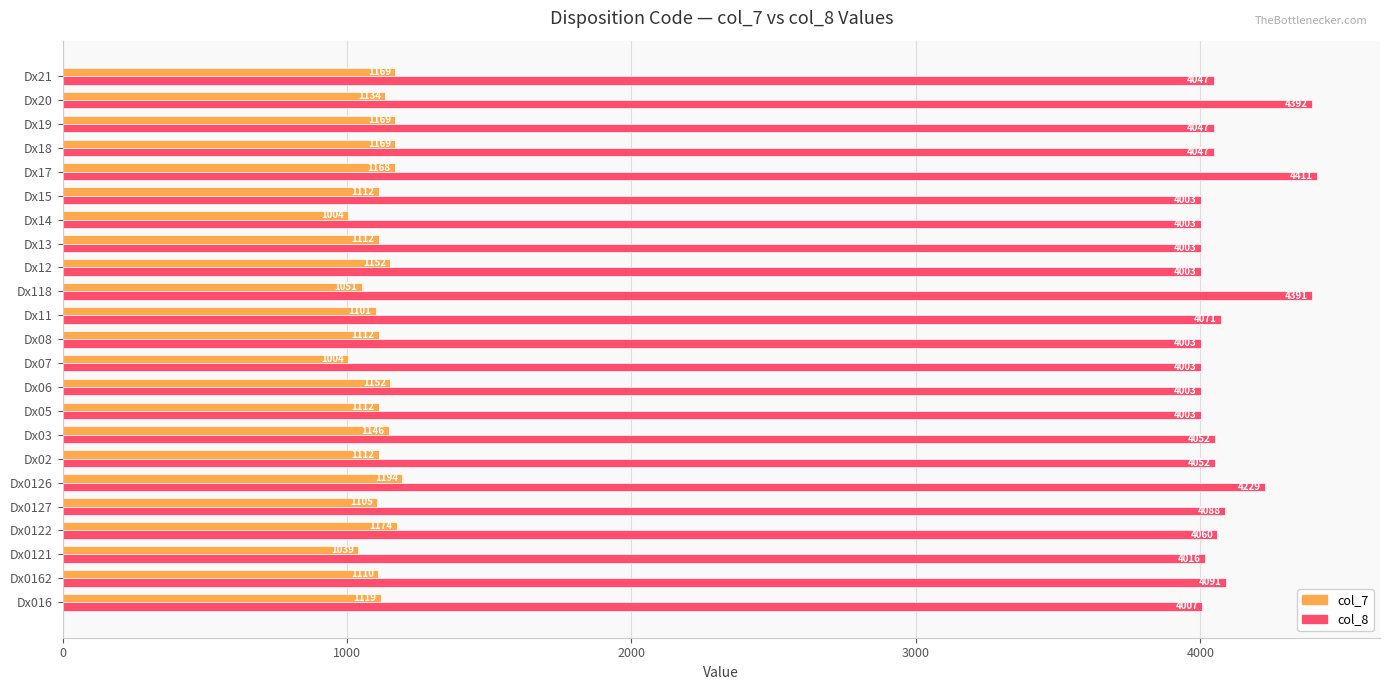

The col_8 series shows 7184 at Dx0121. True or false?

False